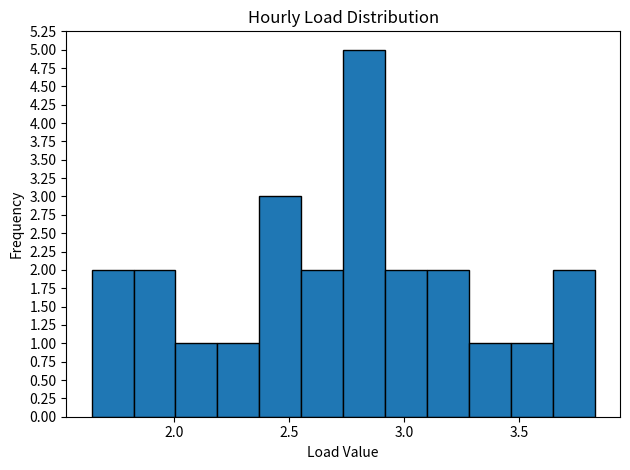

Read against the x-axis, roughly where is the centre of the tallest bar?

2.85